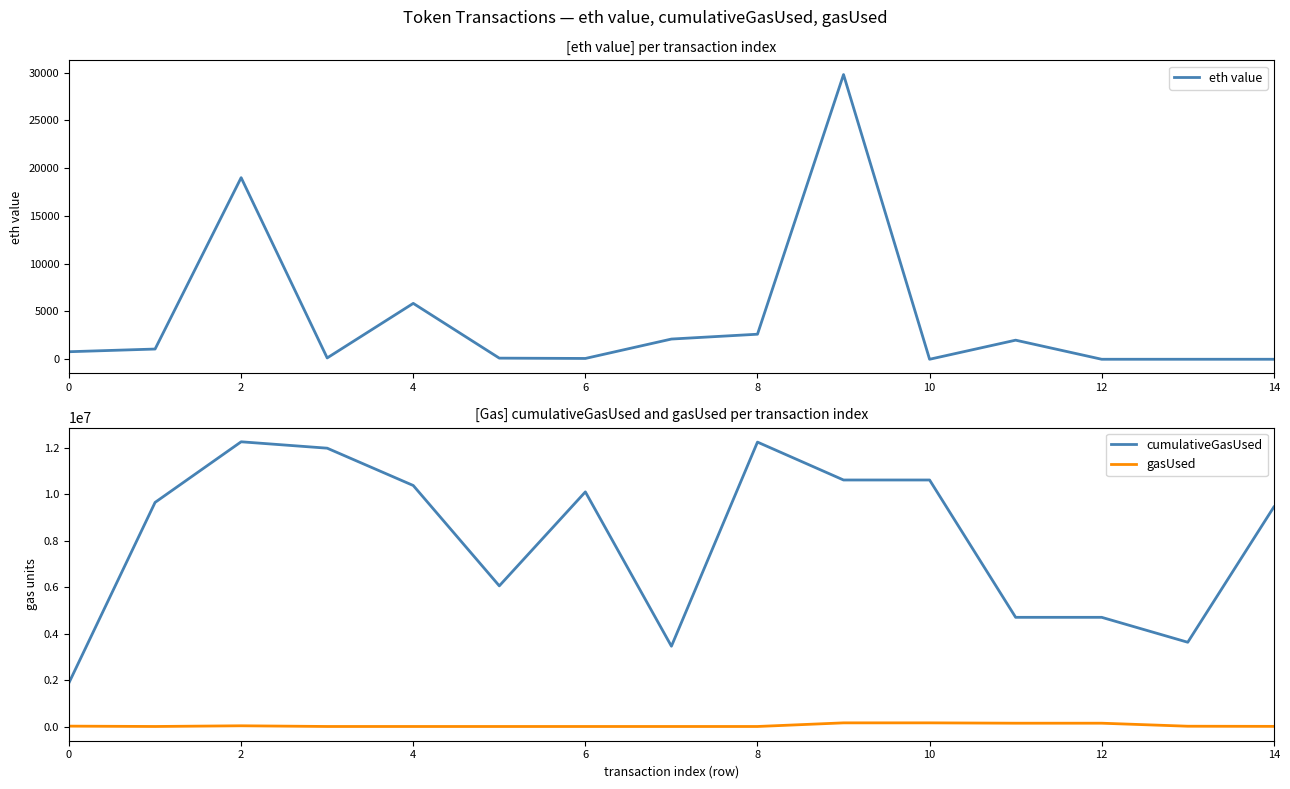

What is the value of the cumulativeGasUsed point at the 4th from the left?

11985595.0